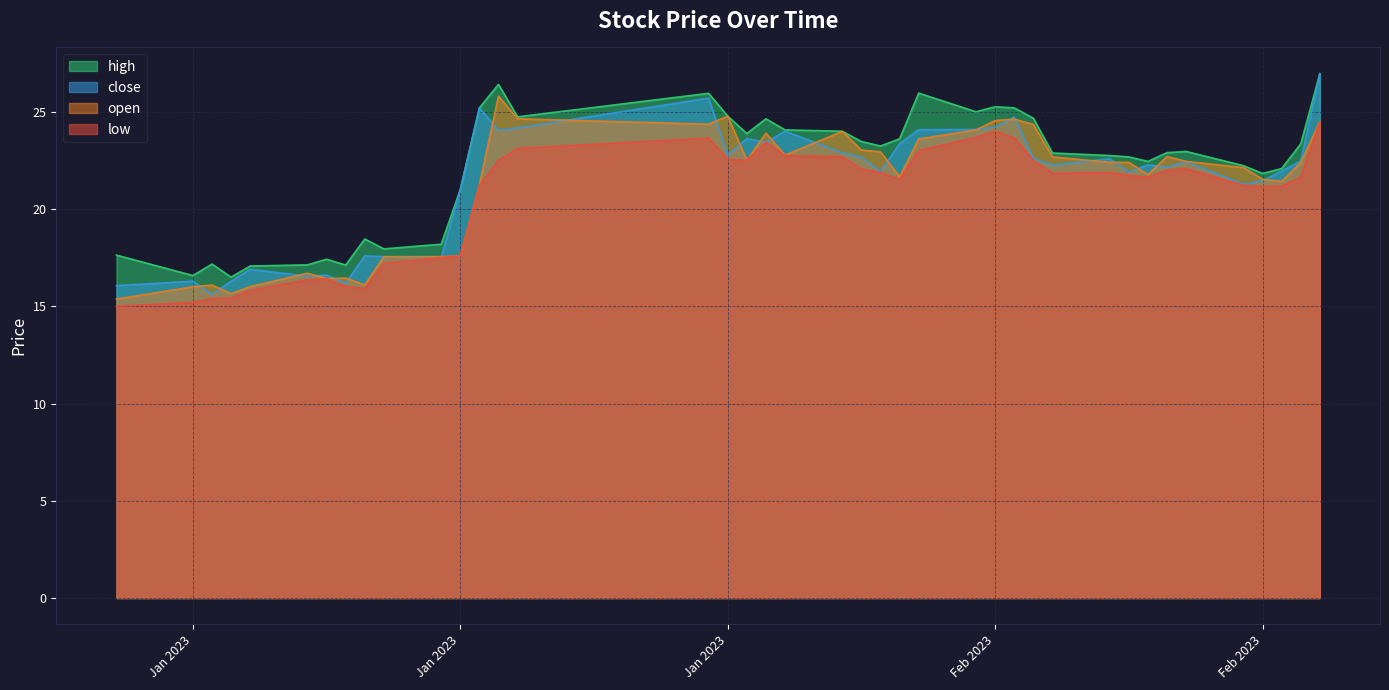

True or false: low and high intersect in this chart.

False